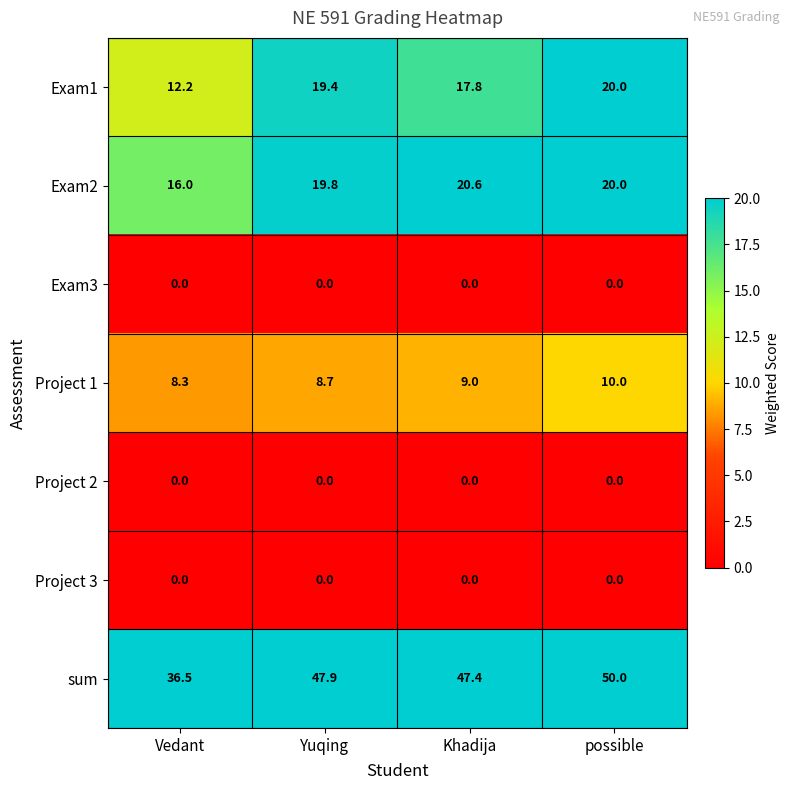

What is the greatest value displayed?

50.0